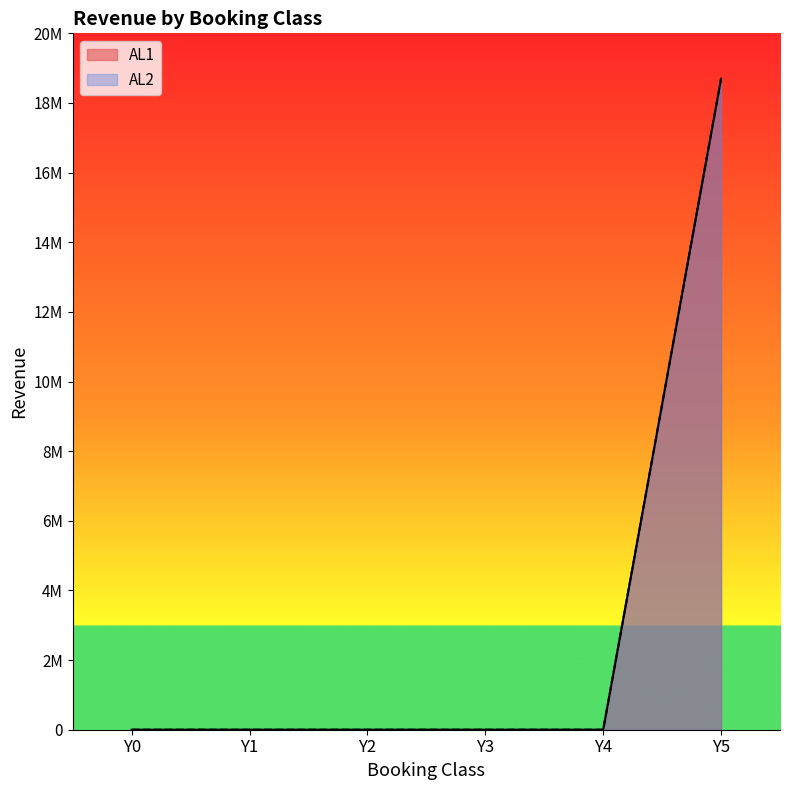

True or false: AL1 has a value of 12456165 at Y2.

False